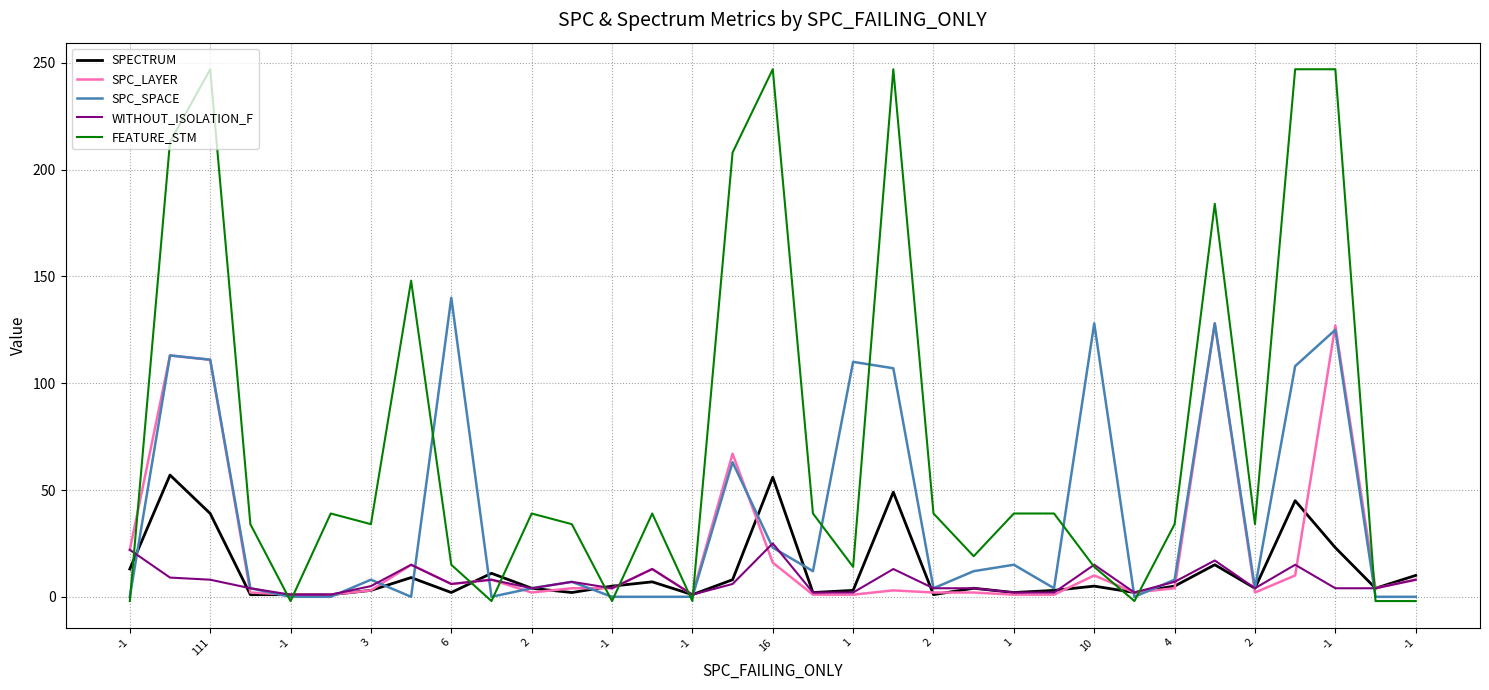

What are all the series names shown in the legend?

SPECTRUM, SPC_LAYER, SPC_SPACE, WITHOUT_ISOLATION_F, FEATURE_STM